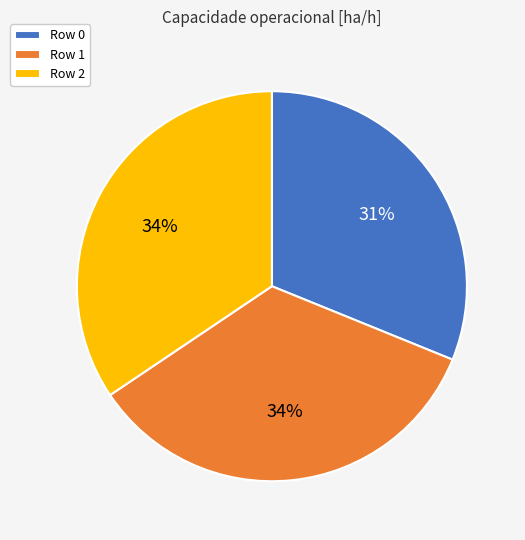

Does Row 2 account for over 50% of the chart?

No